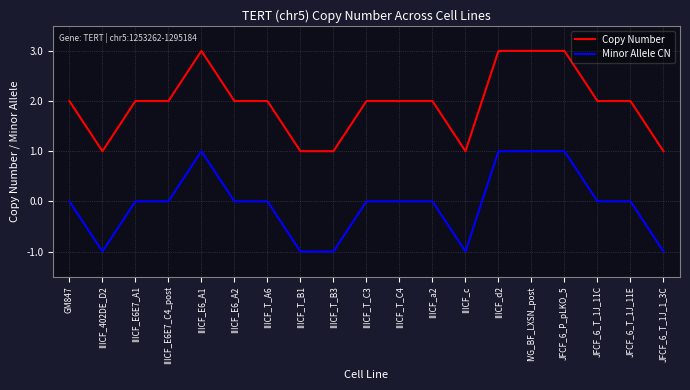

Reading left to right, list all the values displayed in this chart.

Copy Number: GM847=2	IIICF_402DE_D2=1	IIICF_E6E7_A1=2	IIICF_E6E7_C4_post=2	IIICF_E6_A1=3	IIICF_E6_A2=2	IIICF_T_A6=2	IIICF_T_B1=1	IIICF_T_B3=1	IIICF_T_C3=2	IIICF_T_C4=2	IIICF_a2=2	IIICF_c=1	IIICF_d2=3	IVG_BF_LXSN_post=3	JFCF_6_P_pLKO_5=3	JFCF_6_T_1J_11C=2	JFCF_6_T_1J_11E=2	JFCF_6_T_1J_1_3C=1
Minor Allele CN: GM847=0	IIICF_402DE_D2=-1	IIICF_E6E7_A1=0	IIICF_E6E7_C4_post=0	IIICF_E6_A1=1	IIICF_E6_A2=0	IIICF_T_A6=0	IIICF_T_B1=-1	IIICF_T_B3=-1	IIICF_T_C3=0	IIICF_T_C4=0	IIICF_a2=0	IIICF_c=-1	IIICF_d2=1	IVG_BF_LXSN_post=1	JFCF_6_P_pLKO_5=1	JFCF_6_T_1J_11C=0	JFCF_6_T_1J_11E=0	JFCF_6_T_1J_1_3C=-1